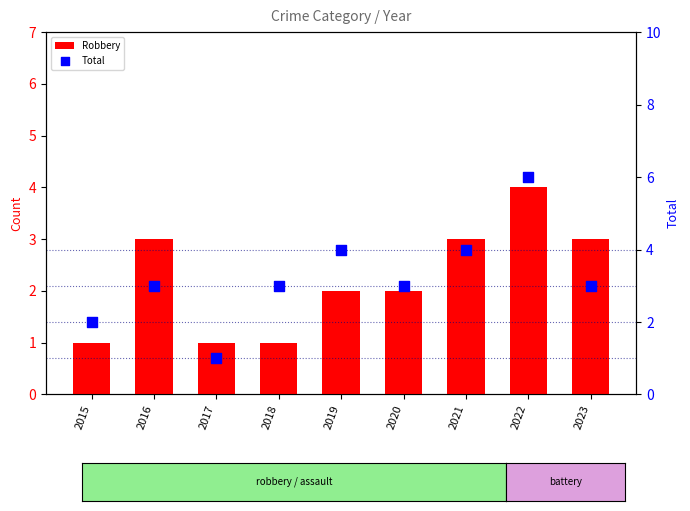

Is the value of Total at 2019 greater than the value of Robbery at 2023?

Yes